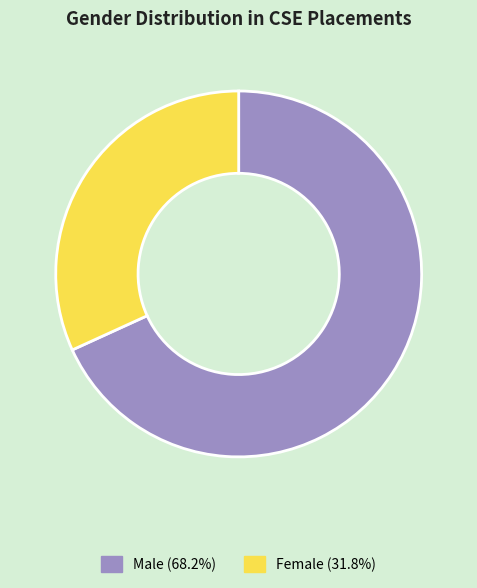

True or false: Female accounts for 32% of the total.

True